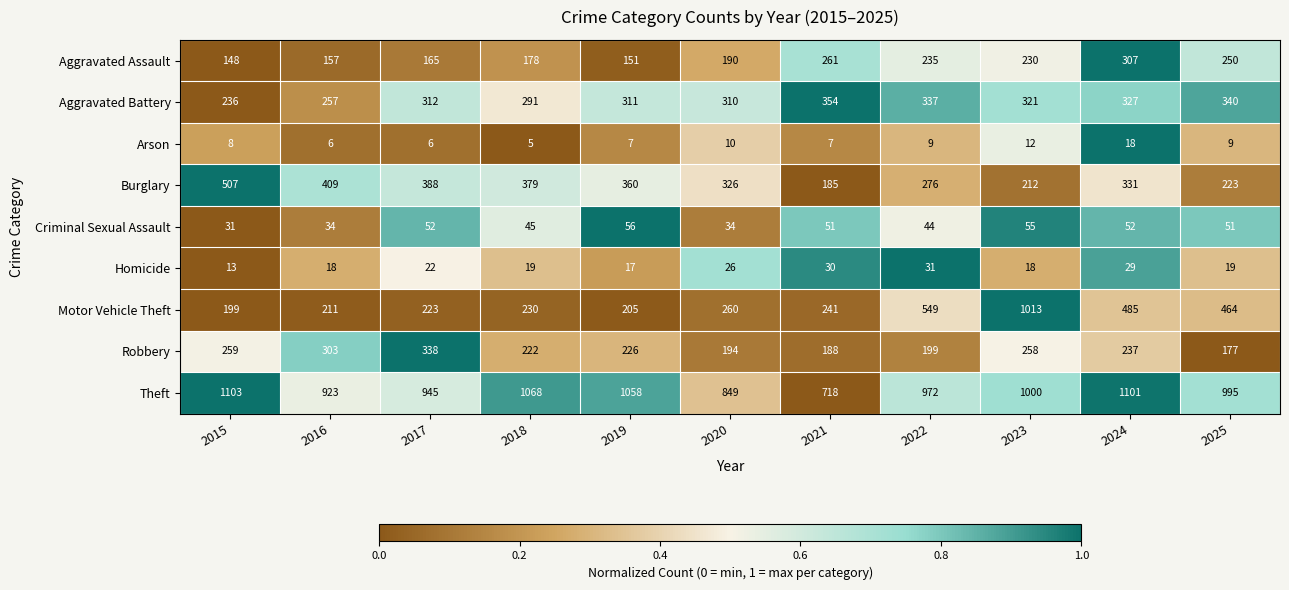

What is the difference between the second highest and minimum values in the Aggravated Battery series?

104